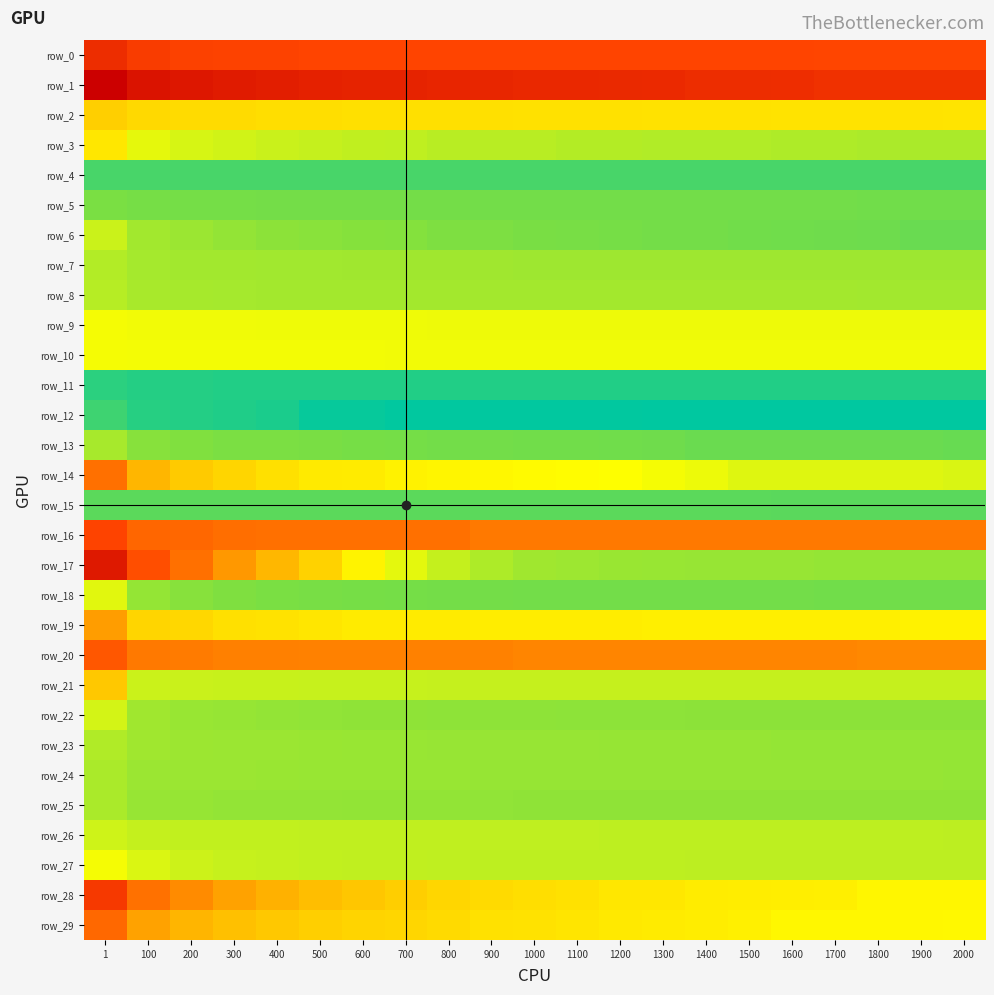

Is the value of row_7 at 100 greater than the value of row_21 at 100?

No